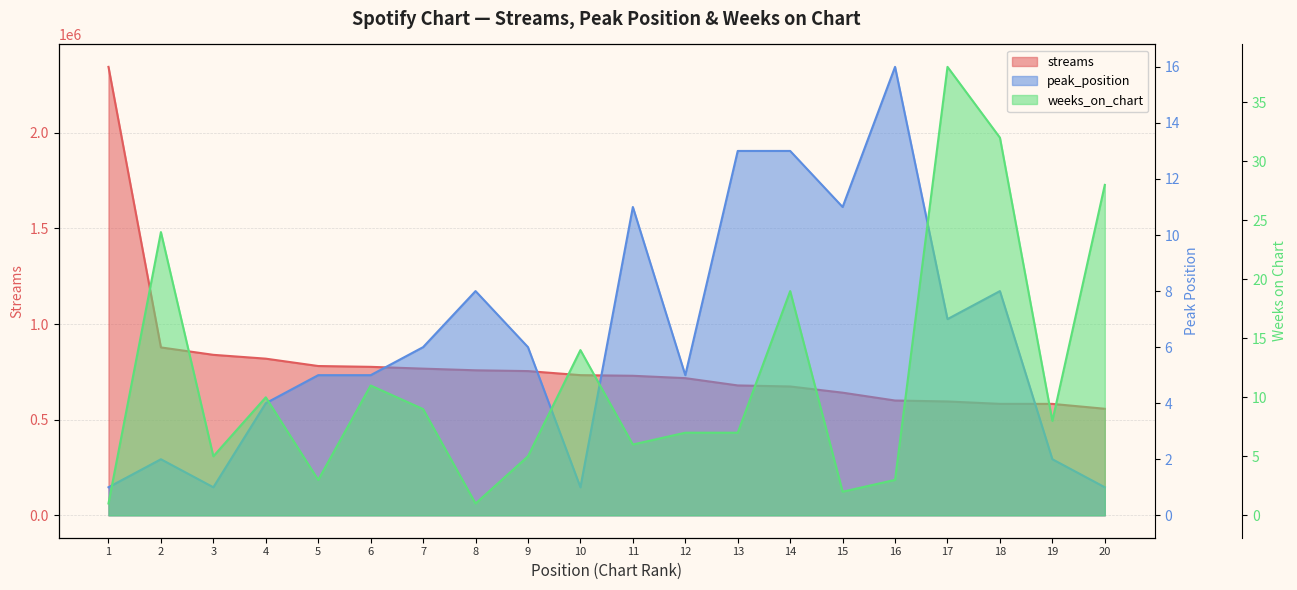

What is the difference between the second highest and second lowest values in the streams series?

295242